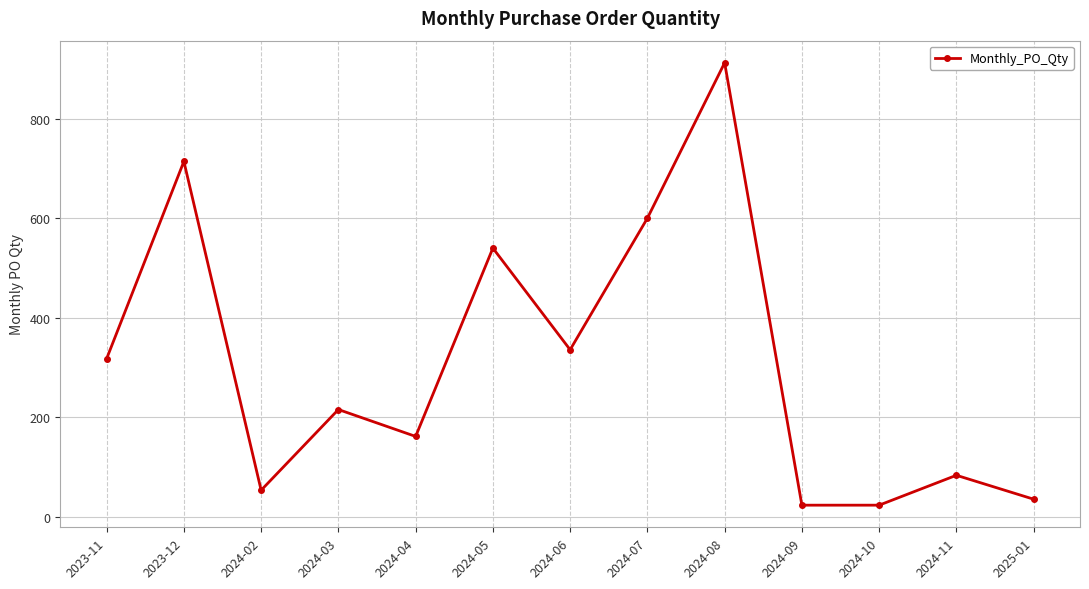

True or false: the data shows 89 at 2024-02.

False